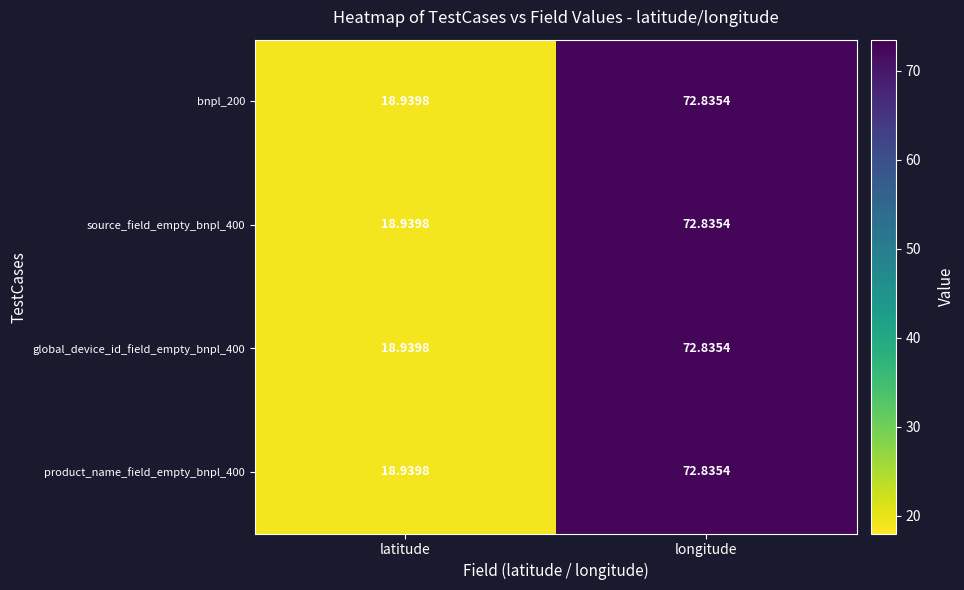

Rank the categories by product_name_field_empty_bnpl_400 value from lowest to highest.

latitude, longitude